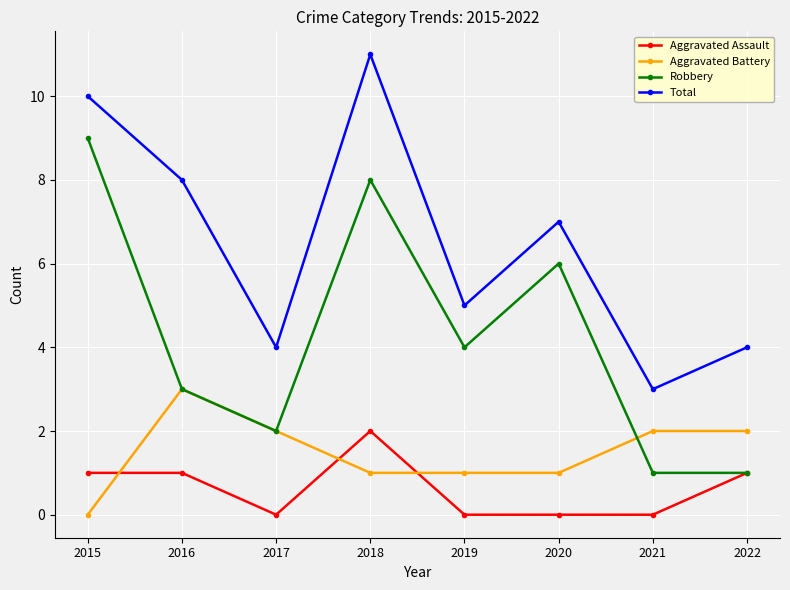

List the series in order of their peak value, highest first.

Total, Robbery, Aggravated Battery, Aggravated Assault